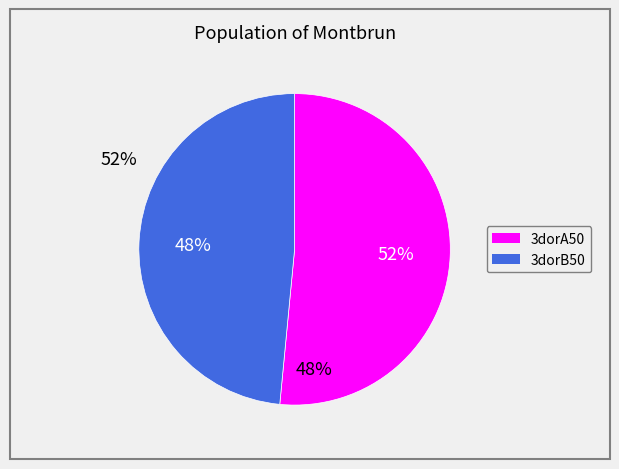

Is the sum of 3dorA50 and 3dorB50 greater than half?

Yes